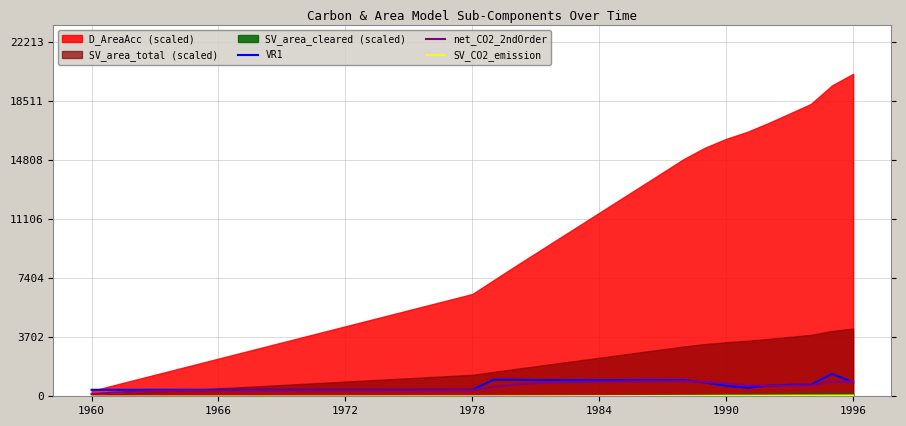

The value of VR1 at 1984 is 1016. True or false?

True